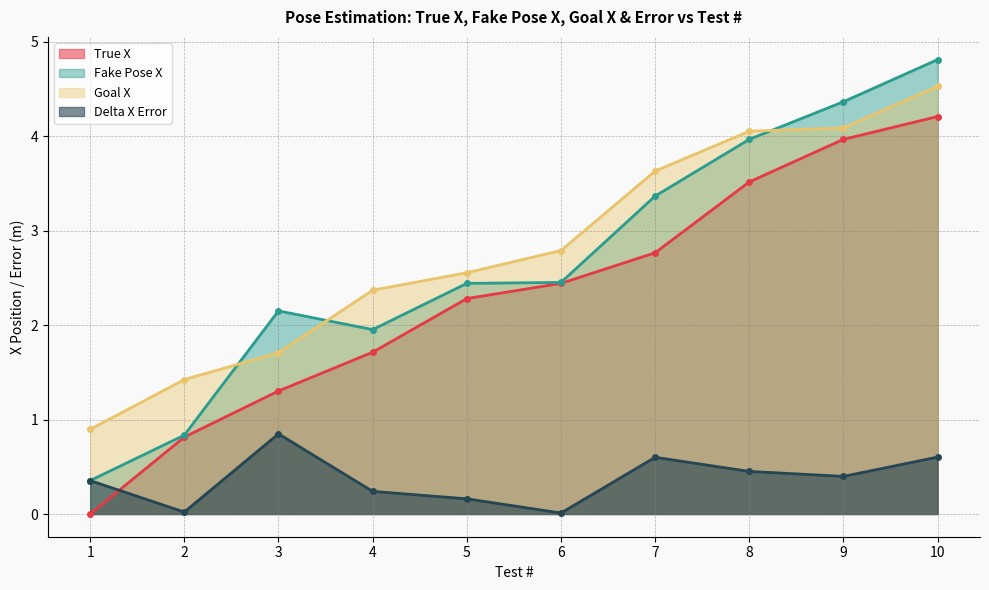

At which label does Delta X Error reach its minimum?

6